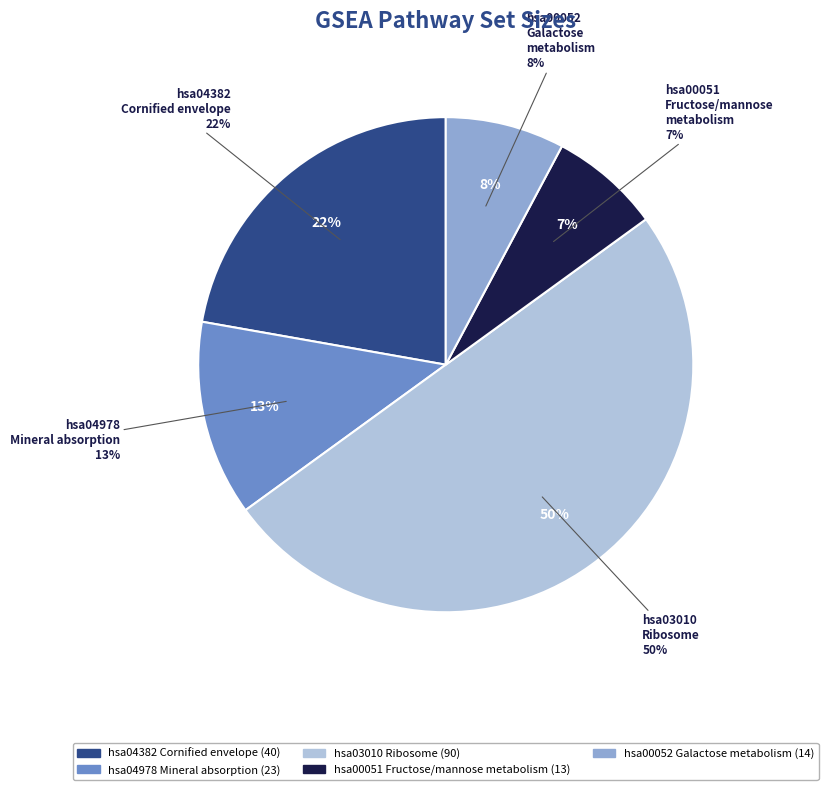

Which slice is the largest?

hsa03010
Ribosome